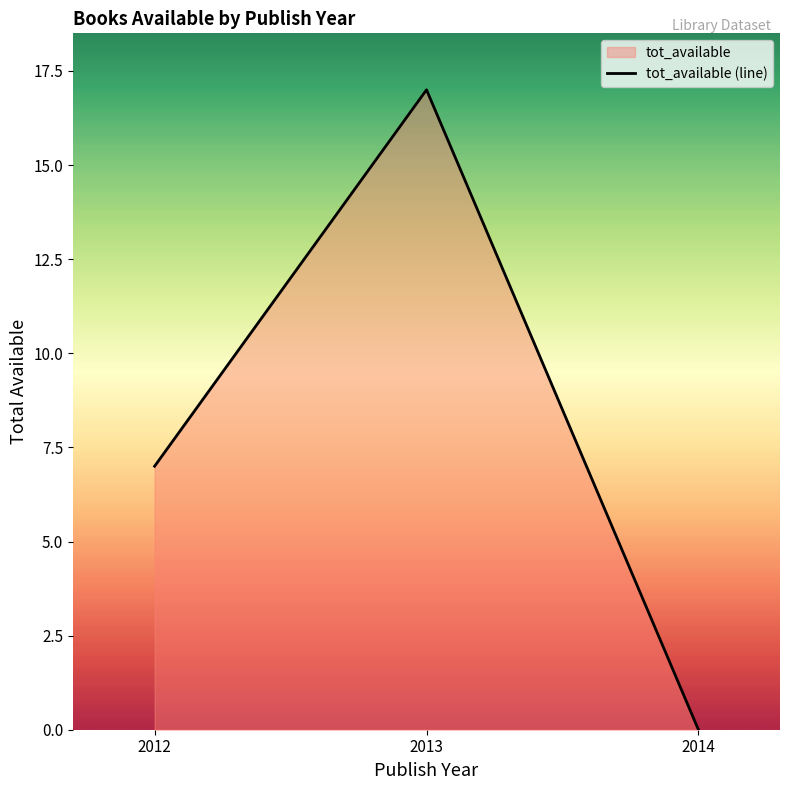

Reading left to right, list all the values displayed in this chart.

7	17	0